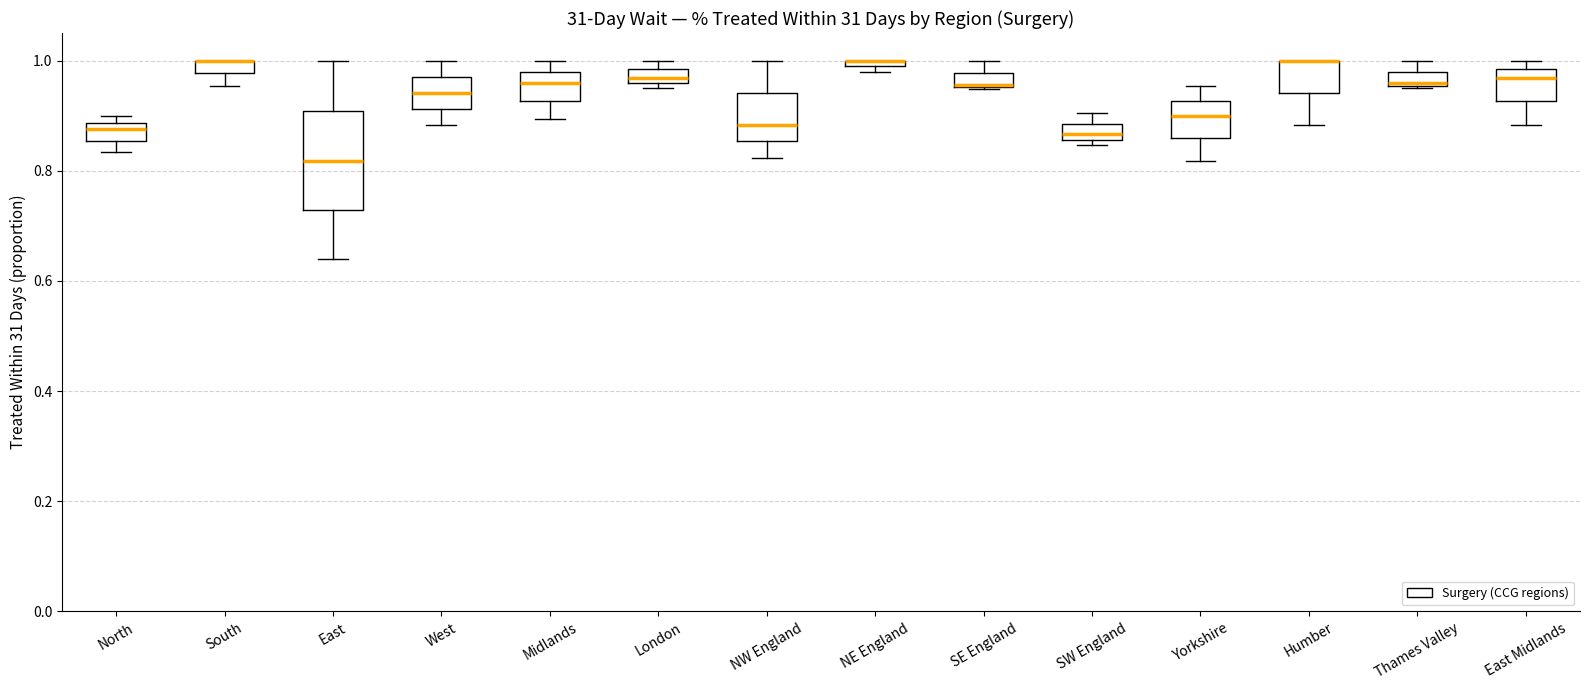

Where is the lower edge of the box for North on the y-axis? The values are not printed on the chart, so give them approximately, as read against the axis.

0.86